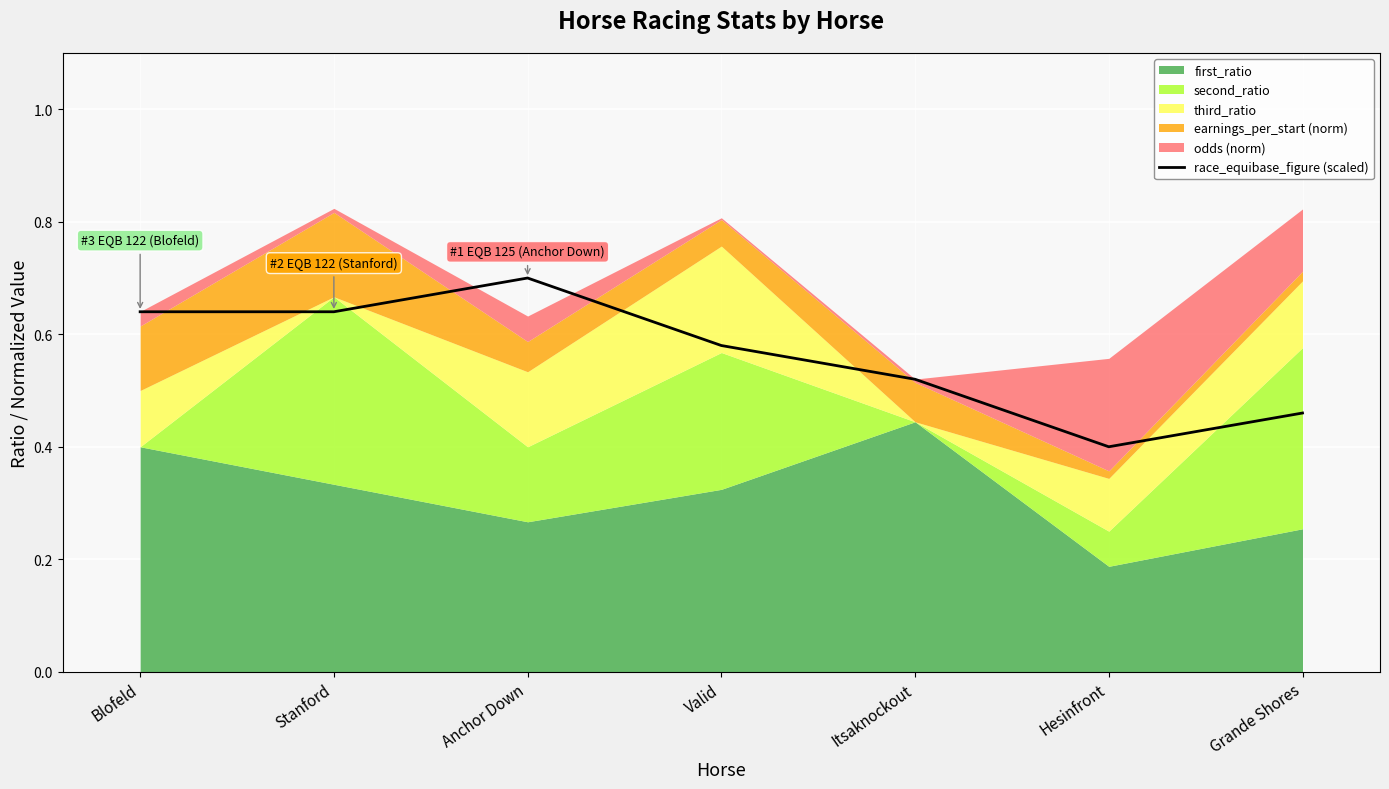

The value of race_equibase_figure (scaled) at Valid is 0.1. True or false?

False